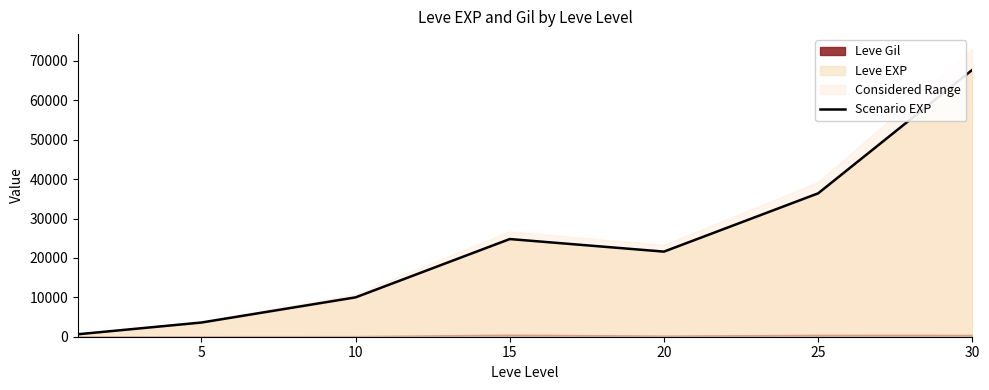

Reading left to right, what are all the values shown in this chart?

630	3600	9990	24790	21600	36390	67730